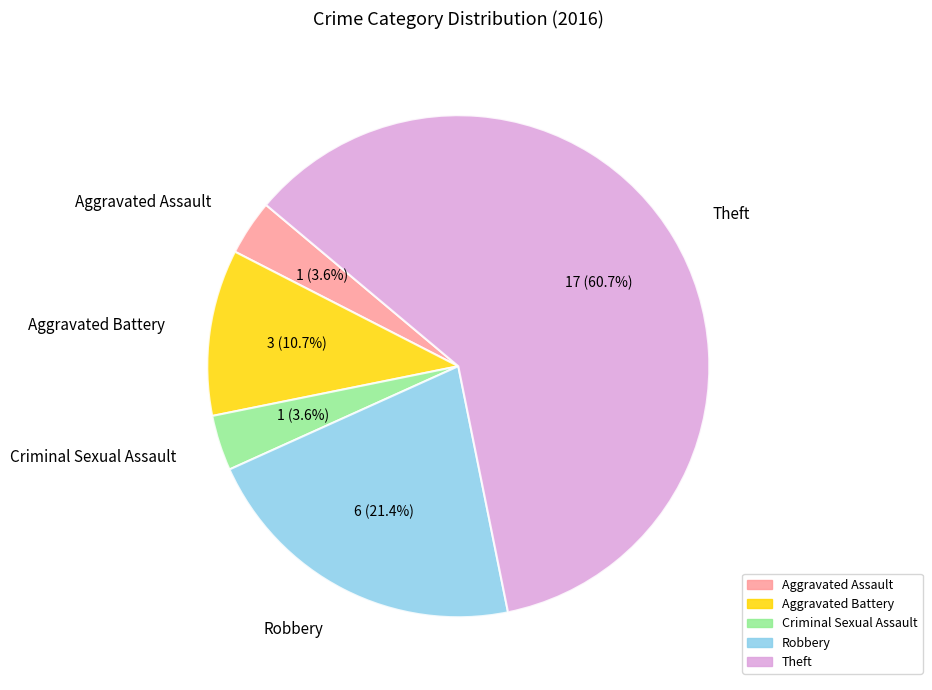

How many slices are in this pie chart?

5